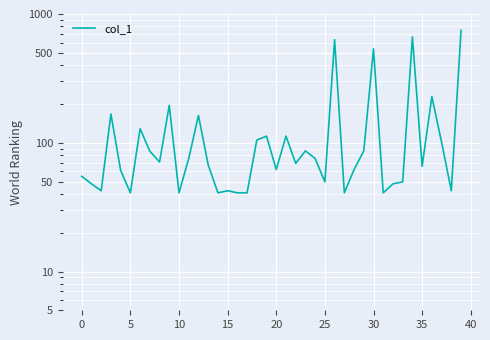

Is it true that the value at 22 is 0.1?

False